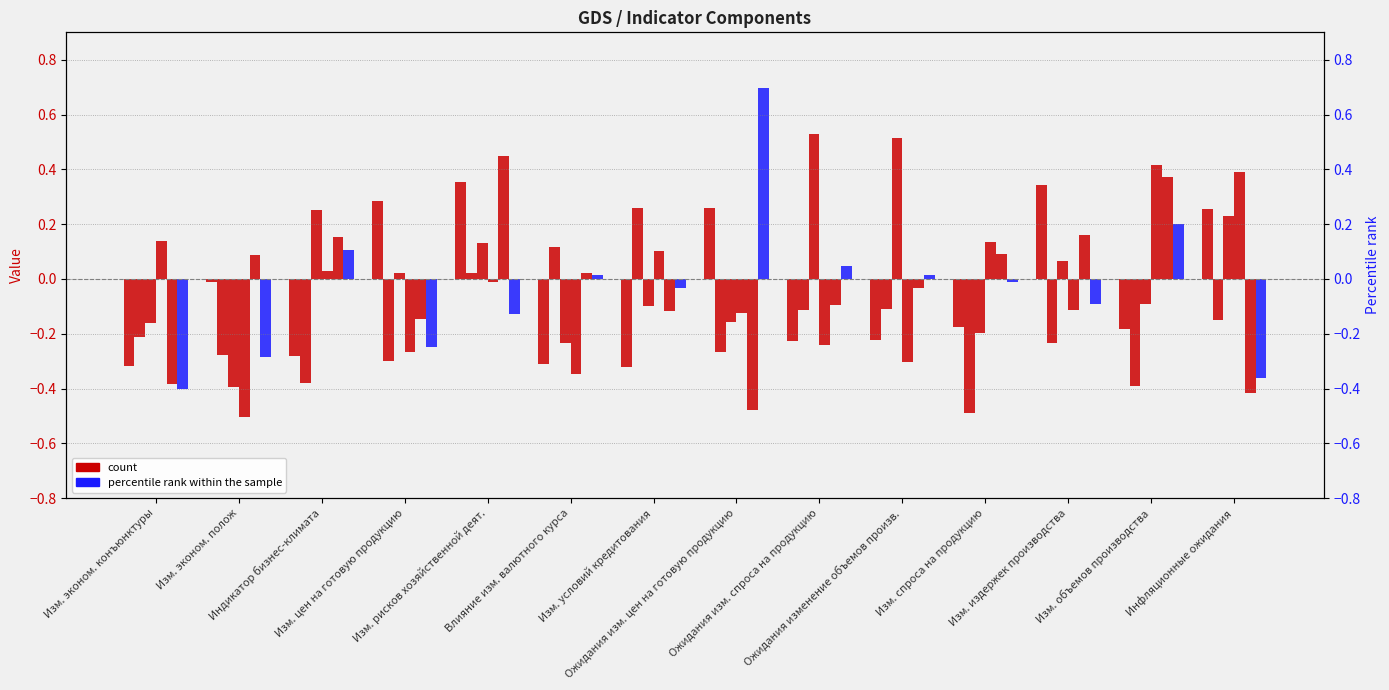

What is the value of the count bar at the 8th from the left?

-0.5